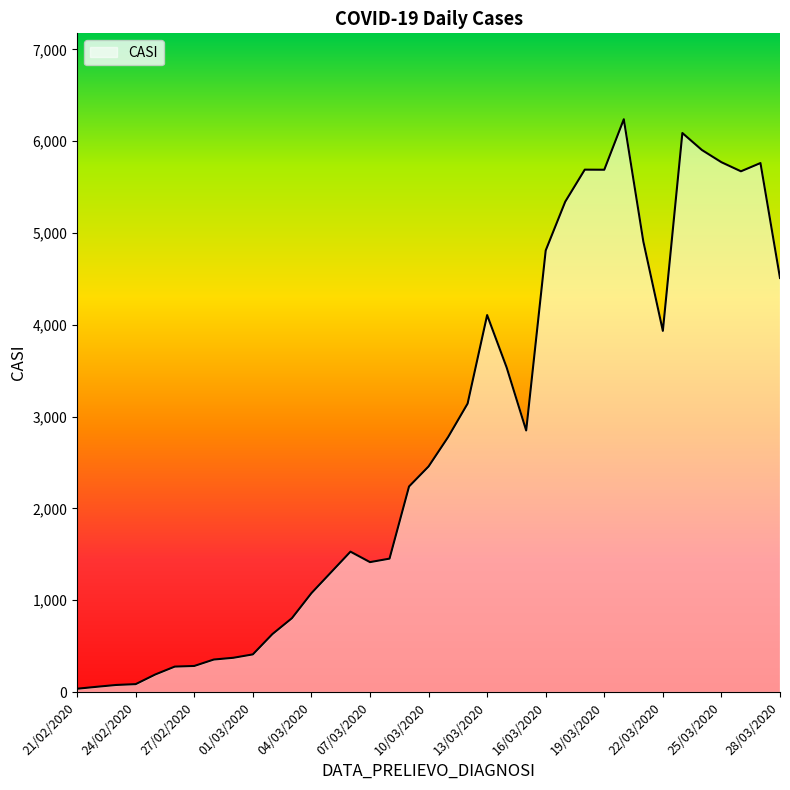

What is the difference between the maximum and minimum values?

6203